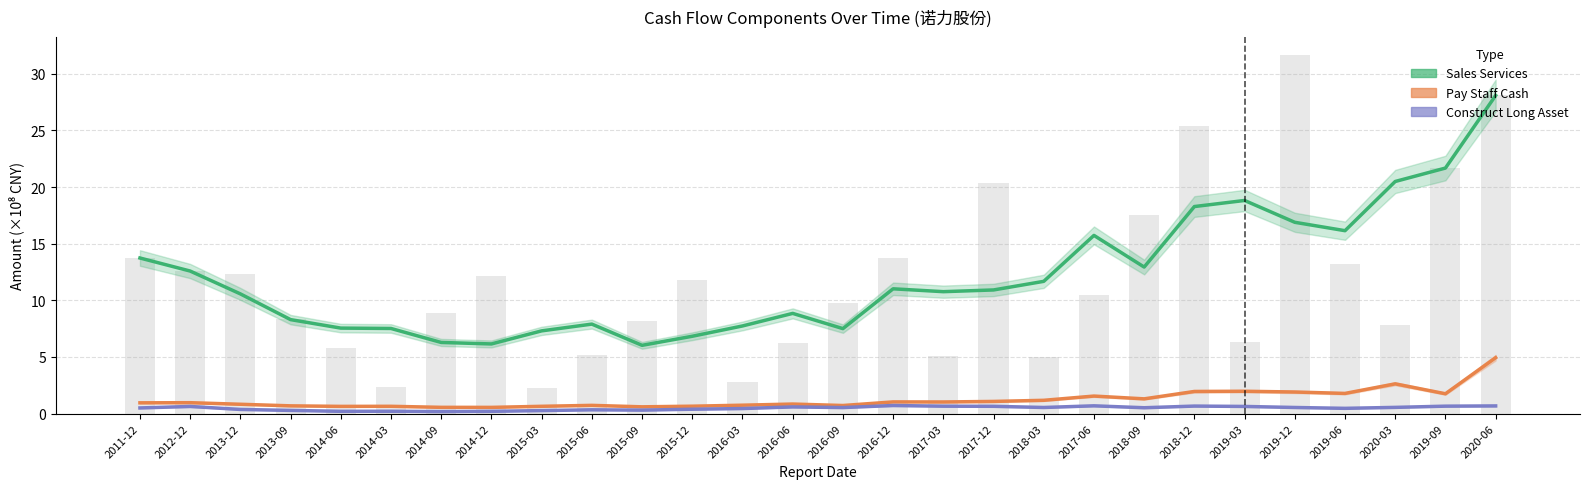

Rank the series by their maximum value, from highest to lowest.

SALES_SERVICES, PAY_STAFF_CASH, CONSTRUCT_LONG_ASSET